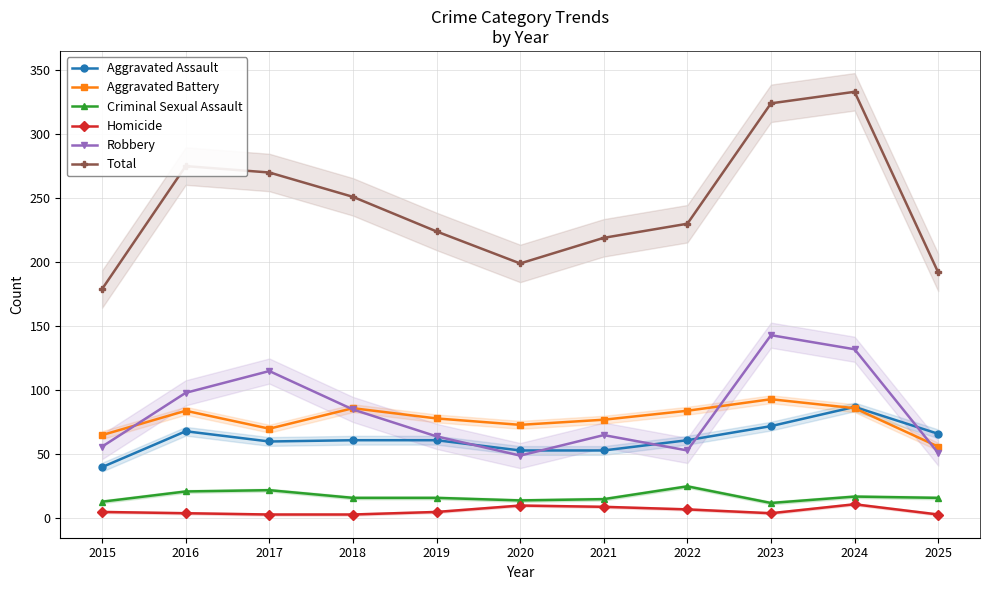

The value of Aggravated Battery at 2016 is 84. True or false?

True